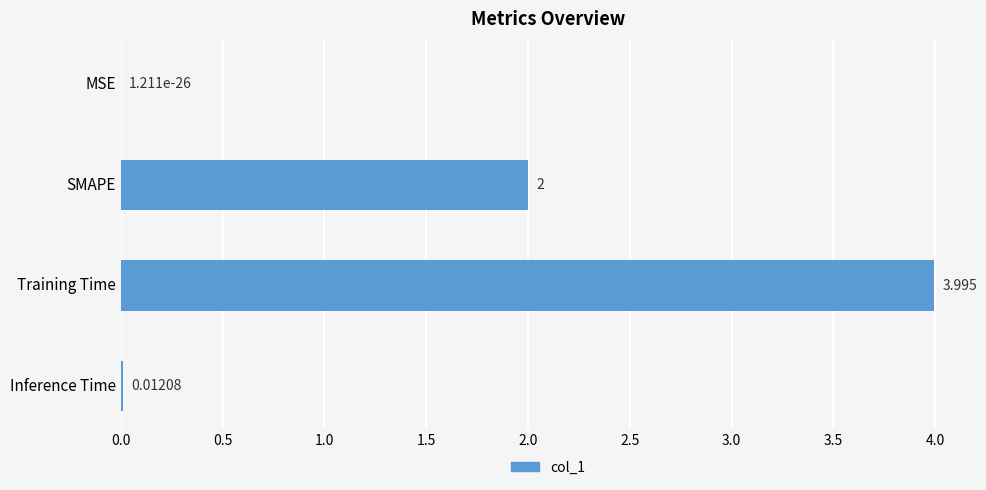

Which category has the highest value across all series?

Training Time